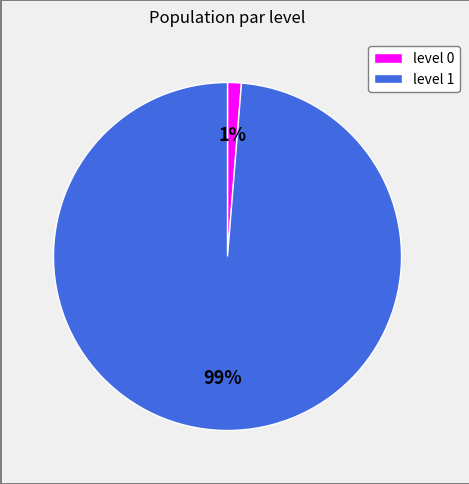

To the nearest percent, what percentage of the pie is level 0?

1%